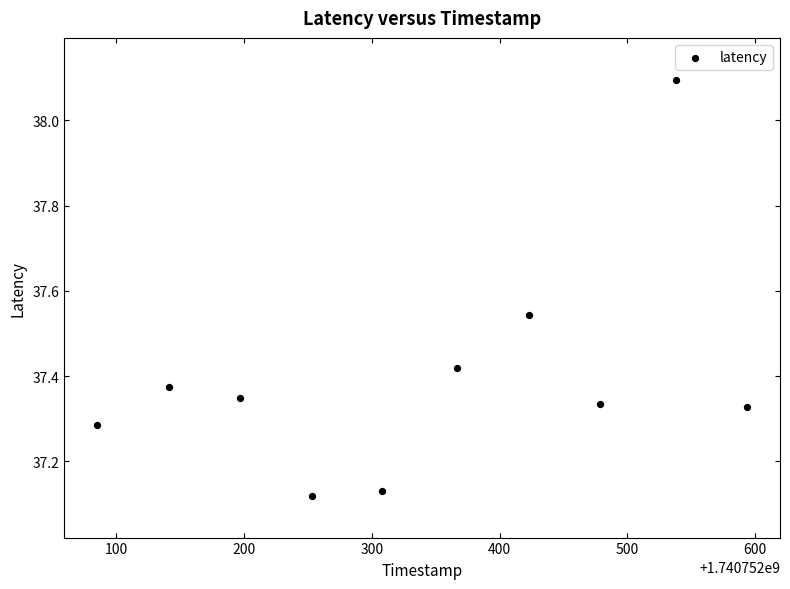

What is the average X value?

1740752338.5